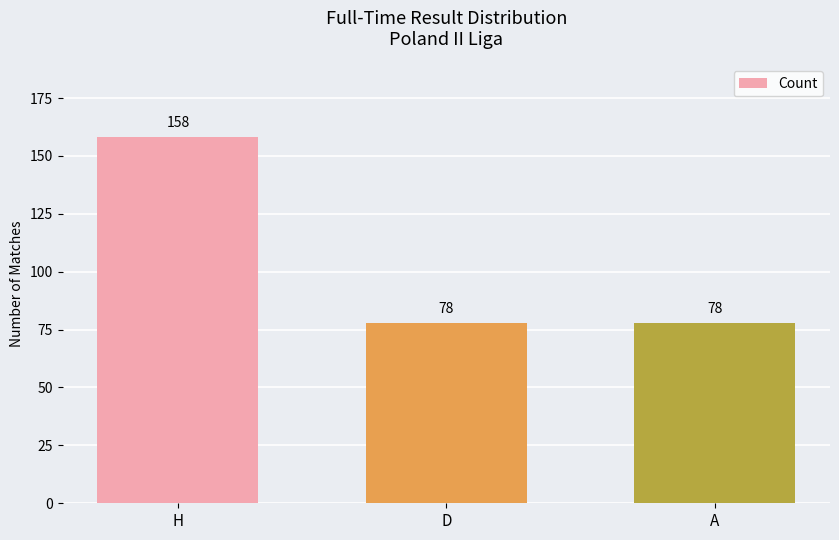

Does the chart contain stacked bars?

No